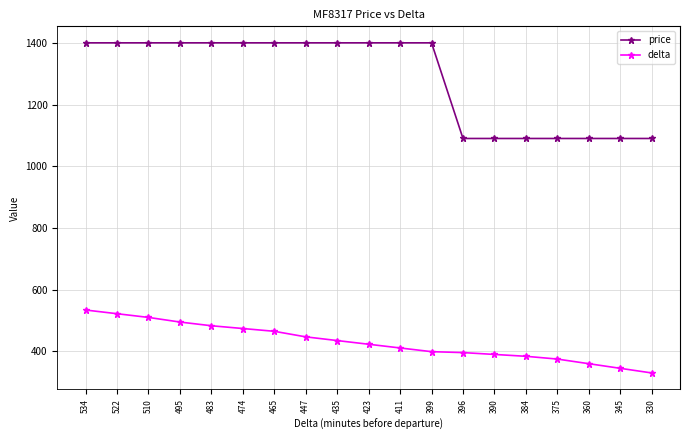

What is the average value of the delta series?

430